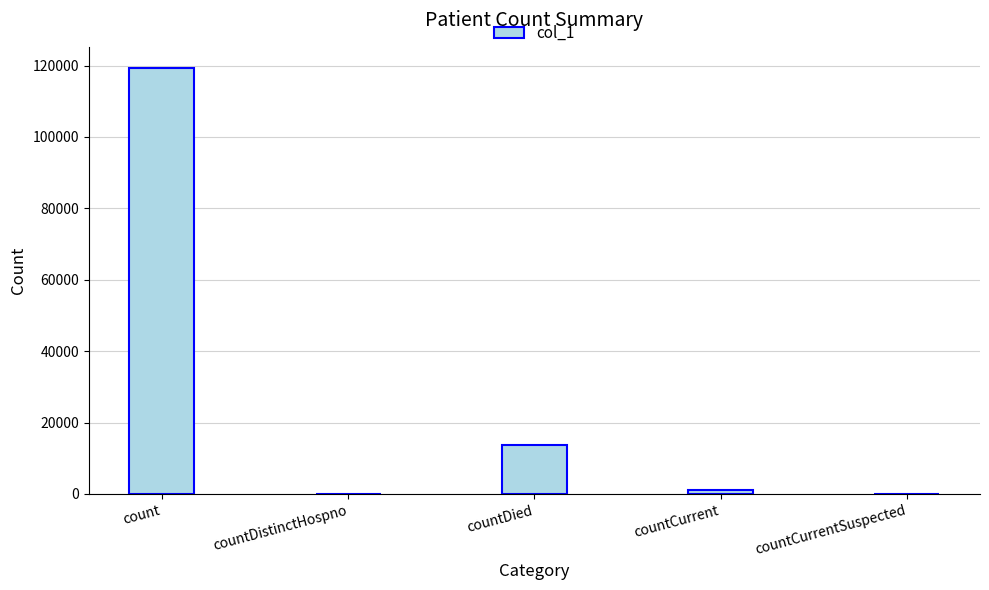

Reading left to right, what are all the values shown in this chart?

count=119281	countDistinctHospno=0	countDied=13689	countCurrent=1182	countCurrentSuspected=0